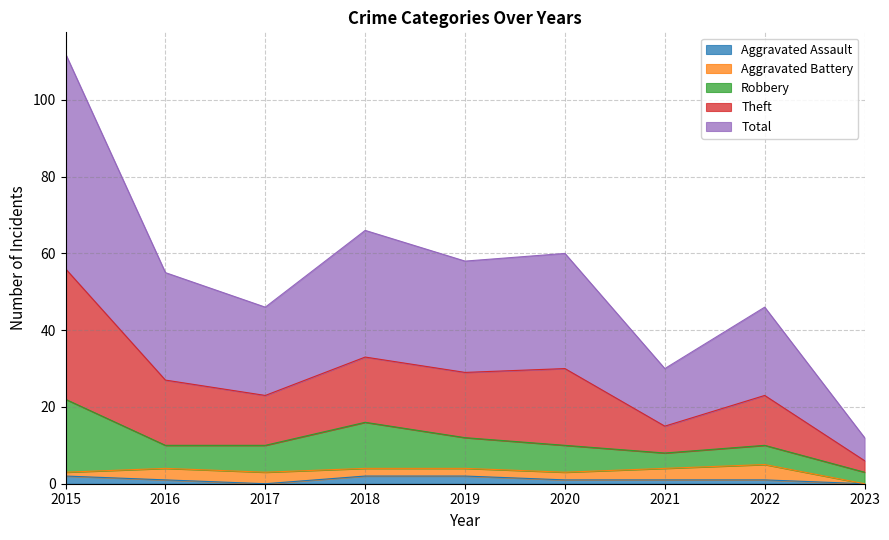

What is the value of the Total point at the 4th from the left?

33